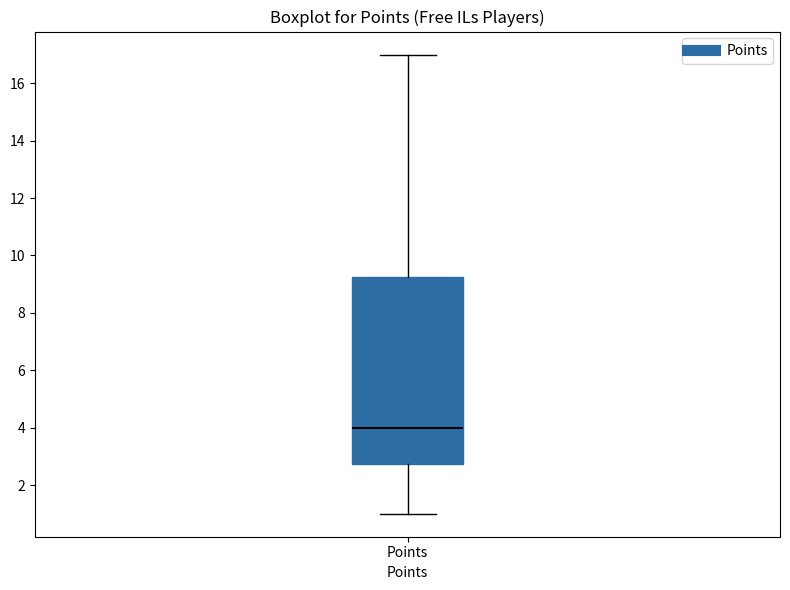

Transcribe this box plot: give where the median line is, the range the box spans, and where the two whiskers end, as read against the y-axis. The values are not printed on the chart, so give them approximately, as read against the axis.

median 4.0, box 2.8 to 9.2, whiskers 1.0 to 17.0